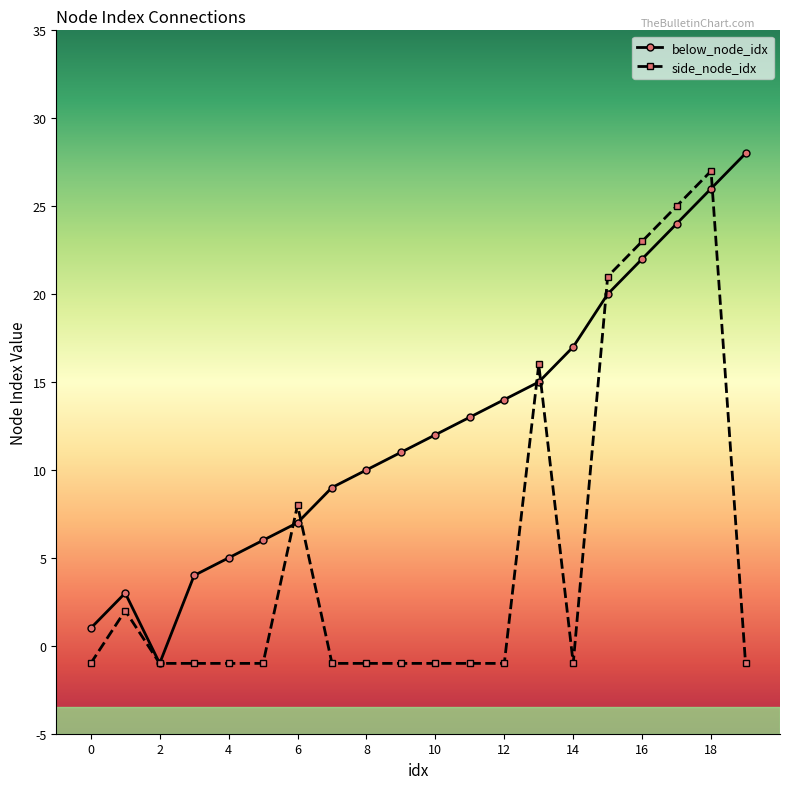

Reading right to left, list all the values displayed in this chart.

below_node_idx: 28	26	24	22	20	17	15	14	13	12	11	10	9	7	6	5	4	-1	3	1
side_node_idx: -1	27	25	23	21	-1	16	-1	-1	-1	-1	-1	-1	8	-1	-1	-1	-1	2	-1